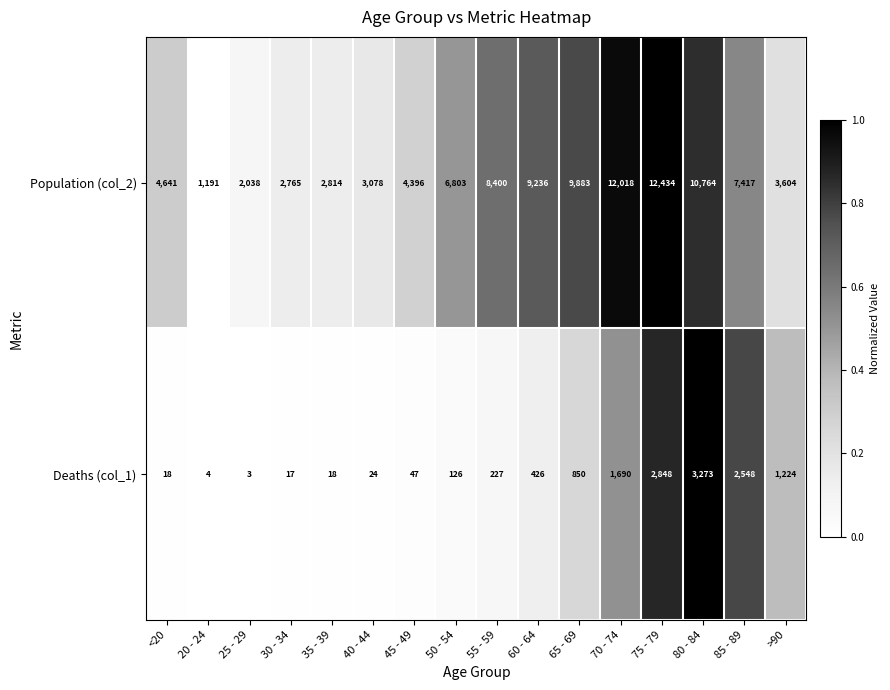

What is the average value of the Population (col_2) series?

6343